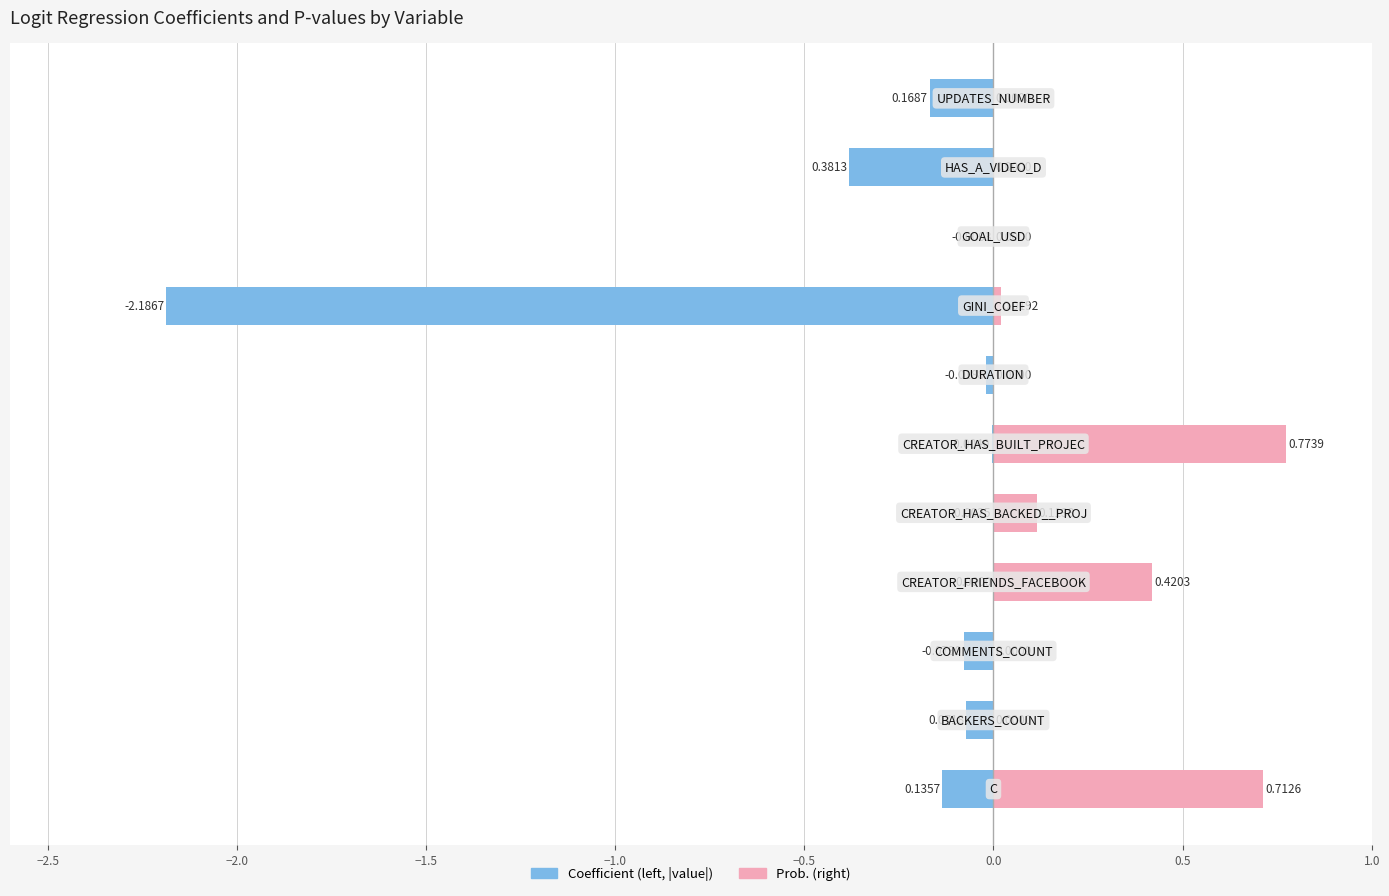

Reading left to right, list all the values displayed in this chart.

Coefficient (|value|): -0.1	-0.1	-0.1	-0.0	-0.0	-0.0	-0.0	-2.2	-0.0	-0.4	-0.2
Prob.: 0.7	0.0	0.0	0.4	0.1	0.8	0.0	0.0	0.0	0.0	0.0